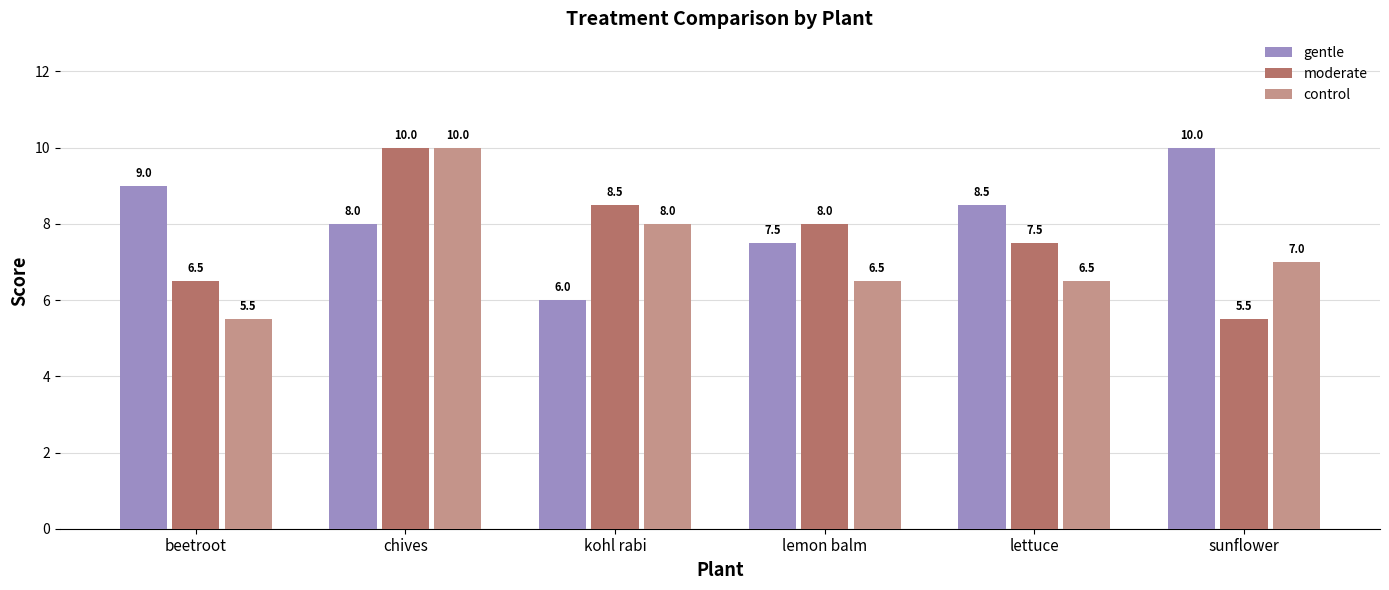

What is the difference between the highest and lowest values at lemon balm?

1.5